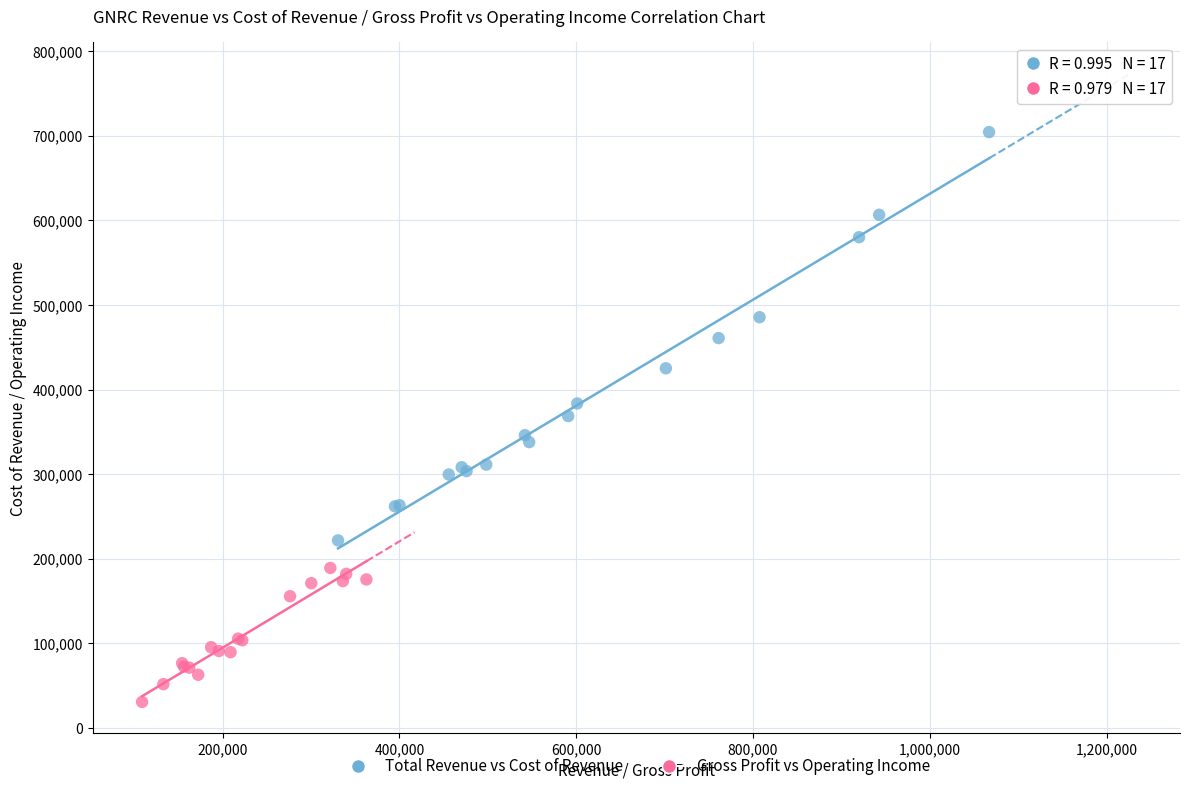

Which series contains the highest Y value?

Total Revenue vs Cost of Revenue